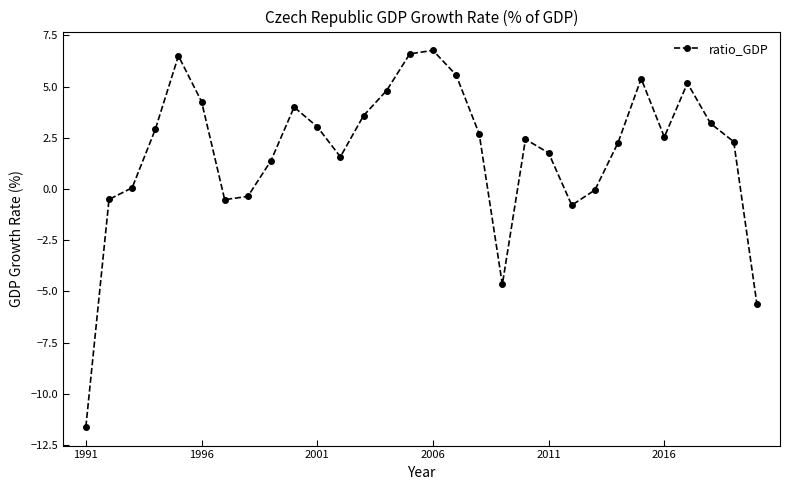

What is the average value?

1.8